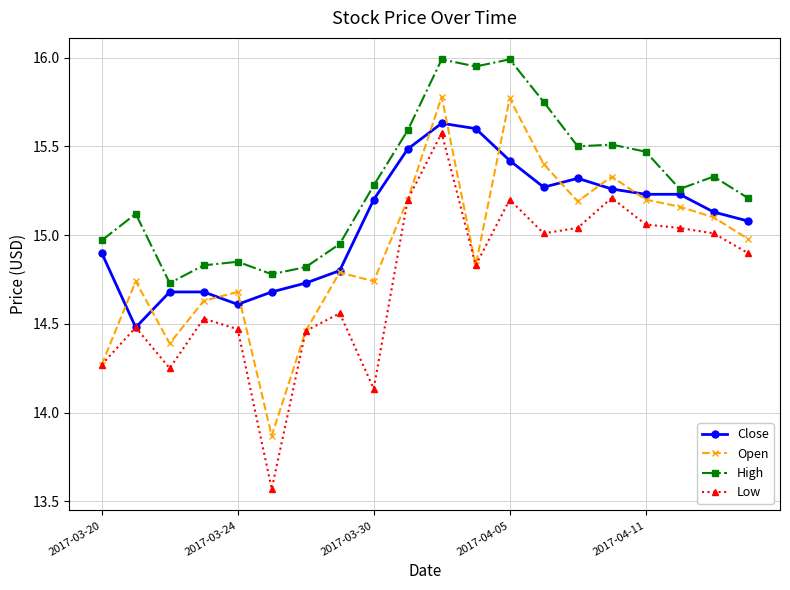

In High, how many points are higher than both neighbors (excluding endpoints)?

6